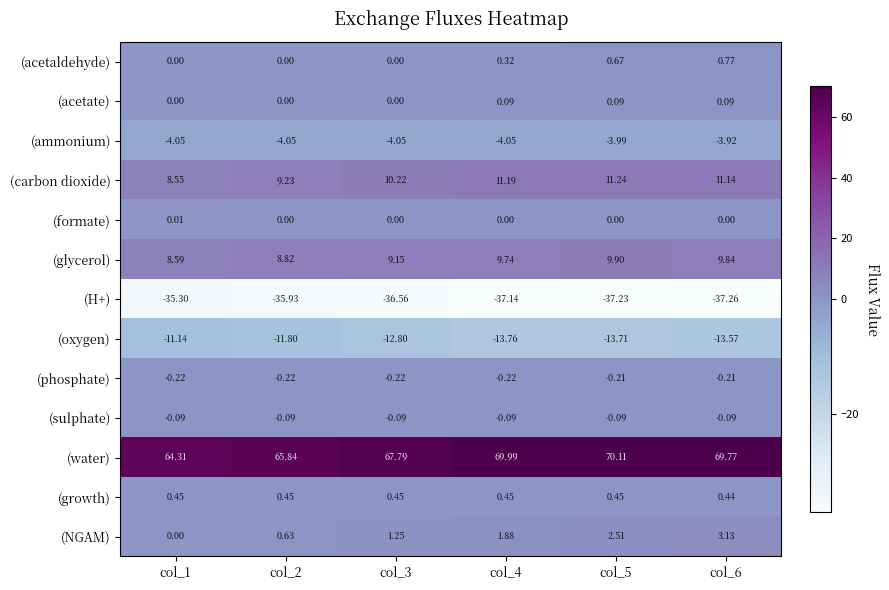

List the series in order of their peak value, lowest first.

(H+), (oxygen), (ammonium), (phosphate), (sulphate), (formate), (acetate), (growth), (acetaldehyde), (NGAM), (glycerol), (carbon dioxide), (water)